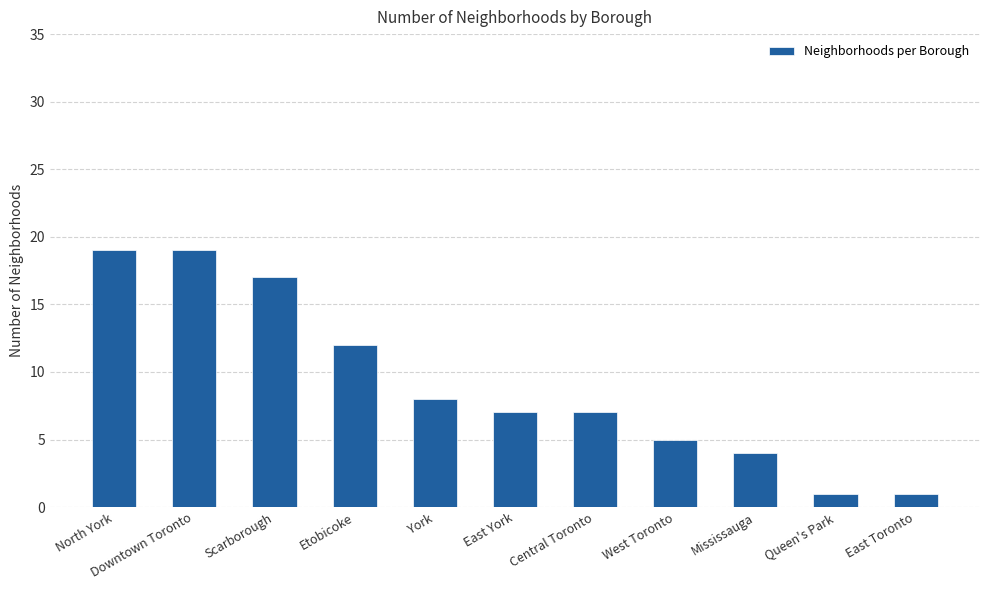

Is it true that the value at East York is 7?

True